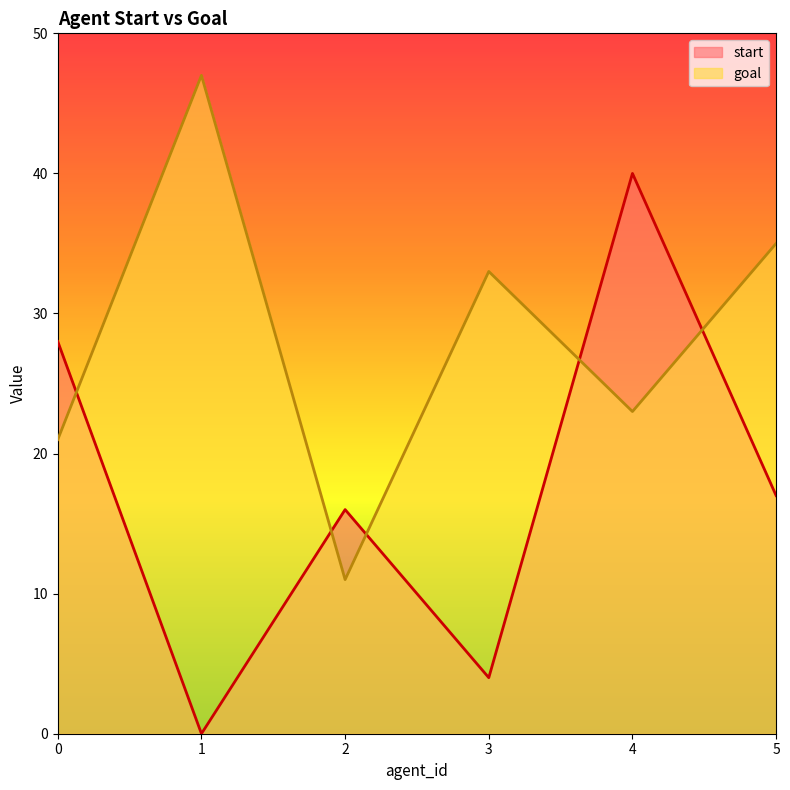

Where is the first local minimum for start?

1